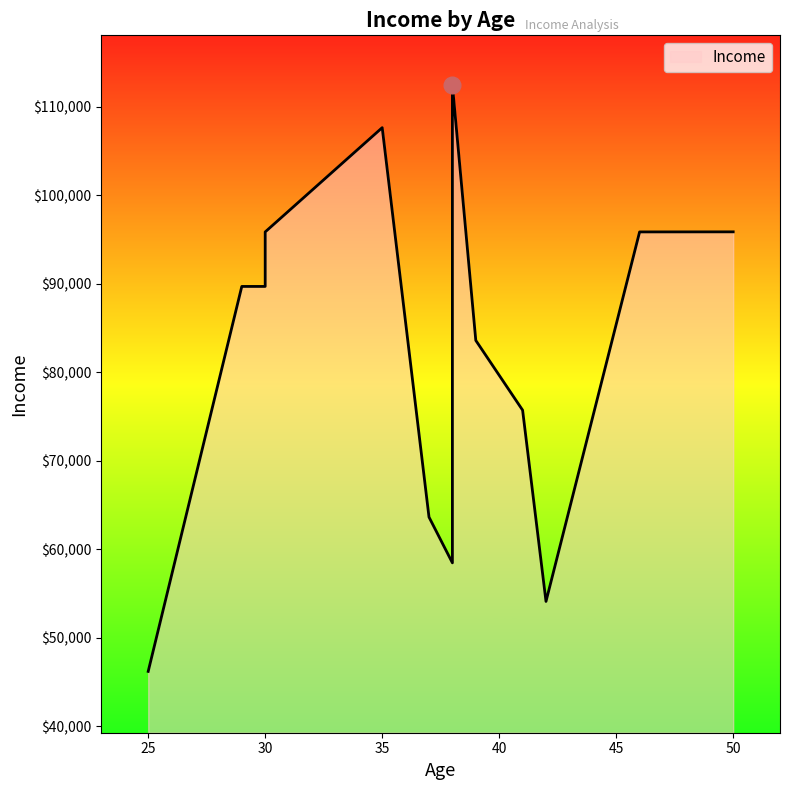

What is the minimum value shown in the chart?

46206.0